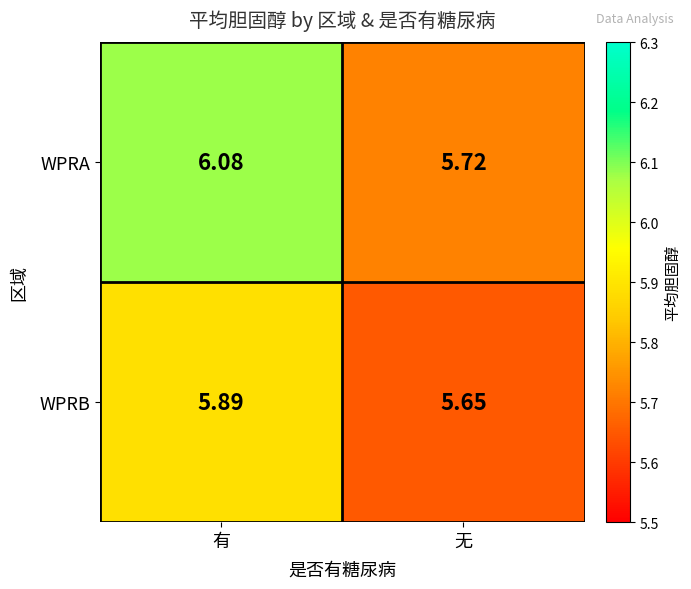

Which category has the highest value in the WPRA series?

有